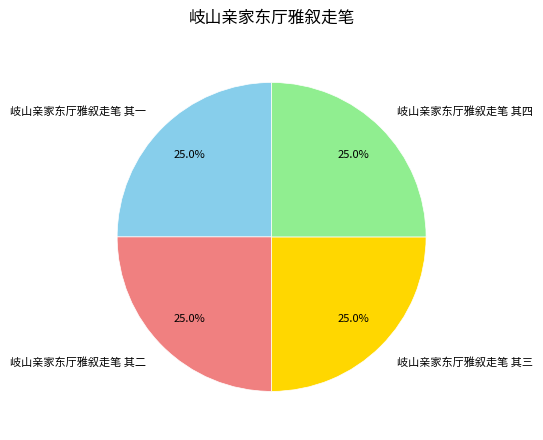

True or false: 岐山亲家东厅雅叙走笔 其三 accounts for 13% of the total.

False